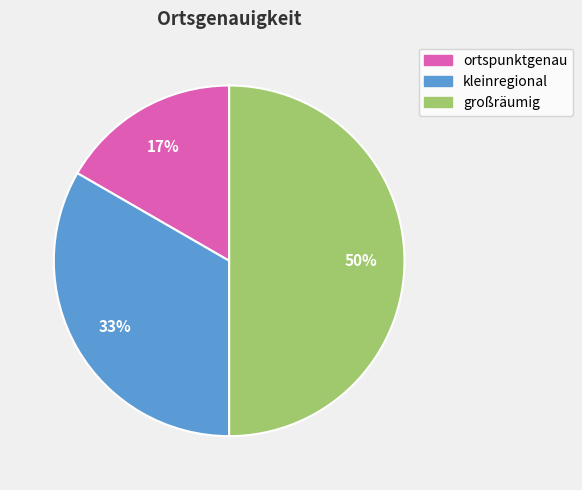

How many slices are in this pie chart?

3